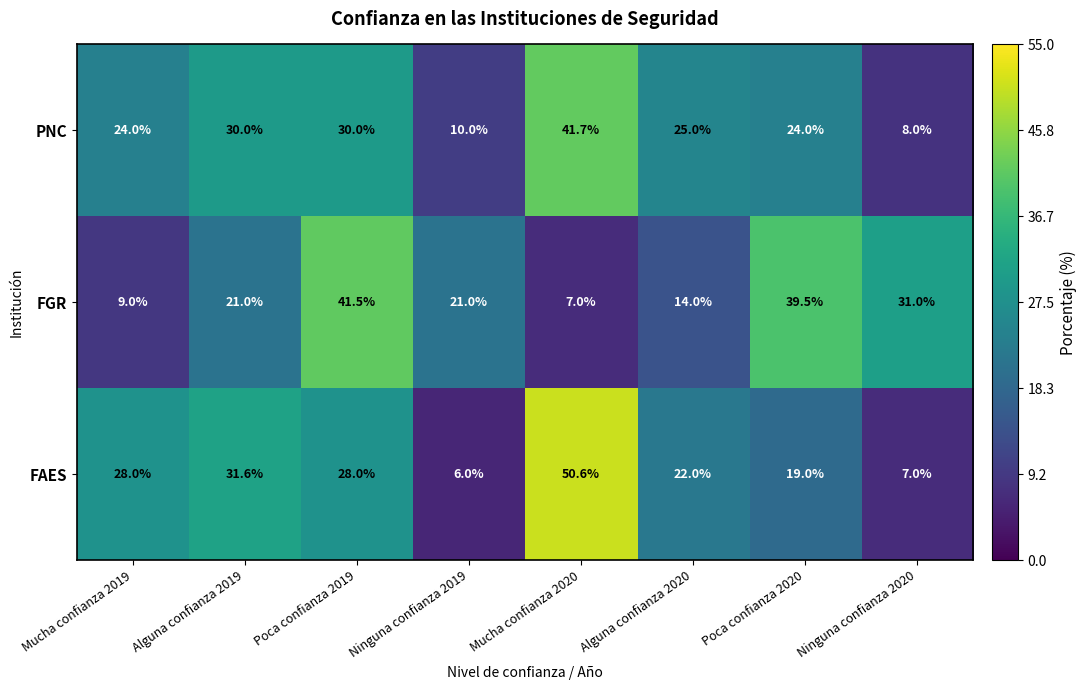

Reading right to left, extract all data points from this chart.

PNC: 8.0	24.0	25.0	41.7	10.0	30.0	30.0	24.0
FGR: 31.0	39.5	14.0	7.0	21.0	41.5	21.0	9.0
FAES: 7.0	19.0	22.0	50.6	6.0	28.0	31.6	28.0